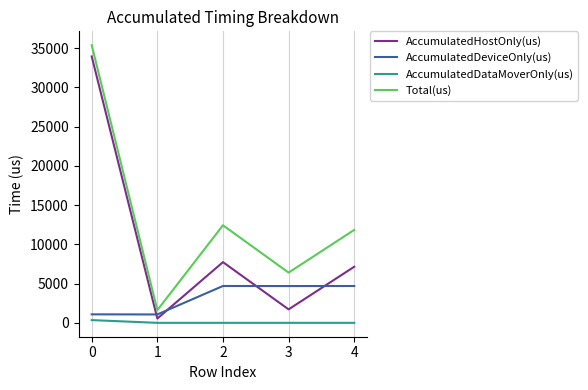

Is this an area chart (filled region under the line)?

No